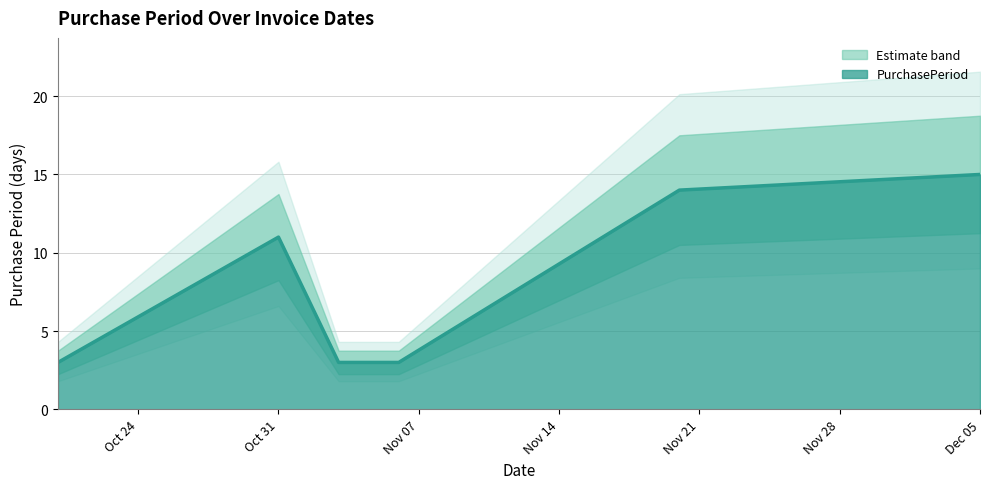

Is it true that PurchasePeriod equals 3 at Dec 05?

False